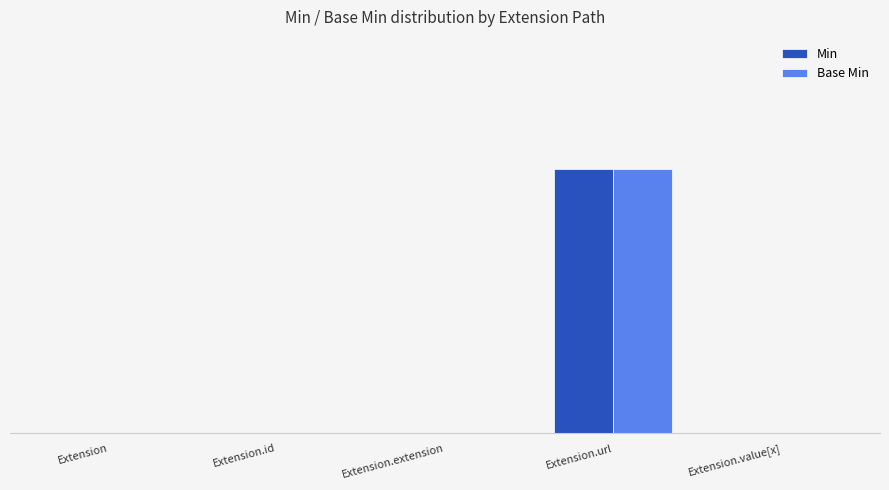

True or false: Base Min has a value of 0 at Extension.id.

True